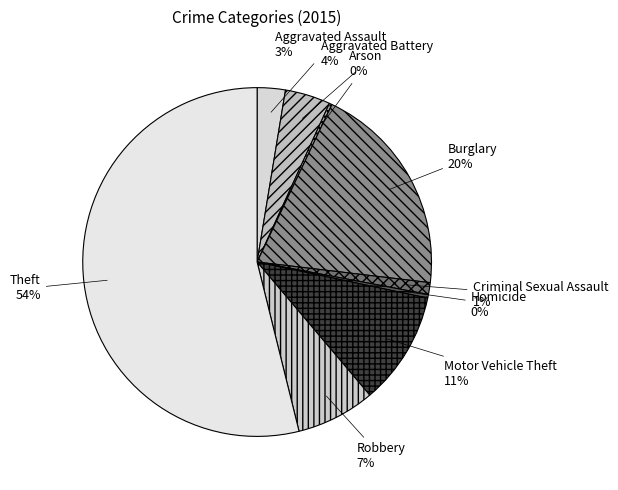

Which category has the biggest portion of the pie?

Theft